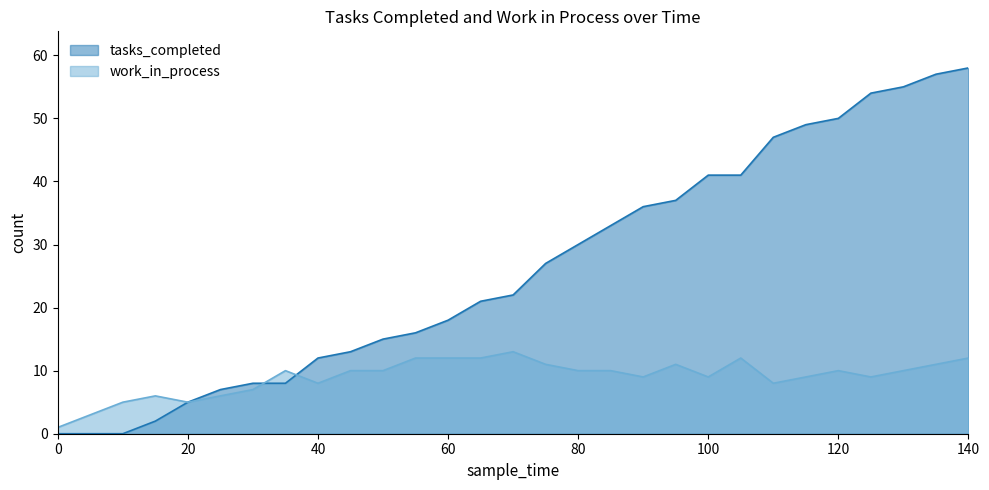

Does the chart have visible grid lines?

No